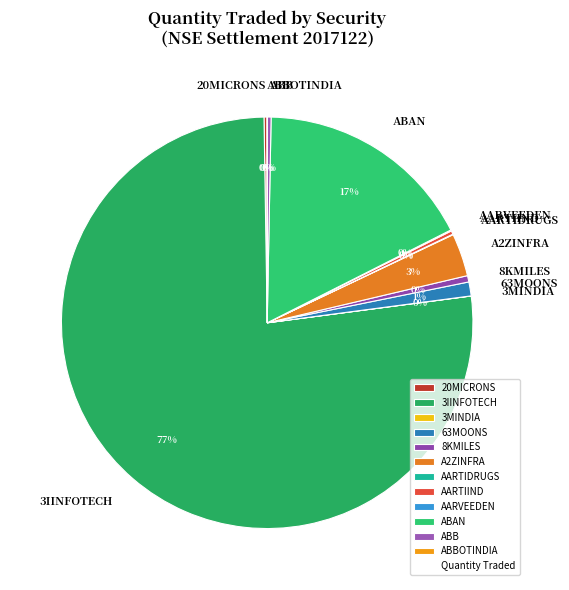

To the nearest percent, what is the average slice percentage?

8%